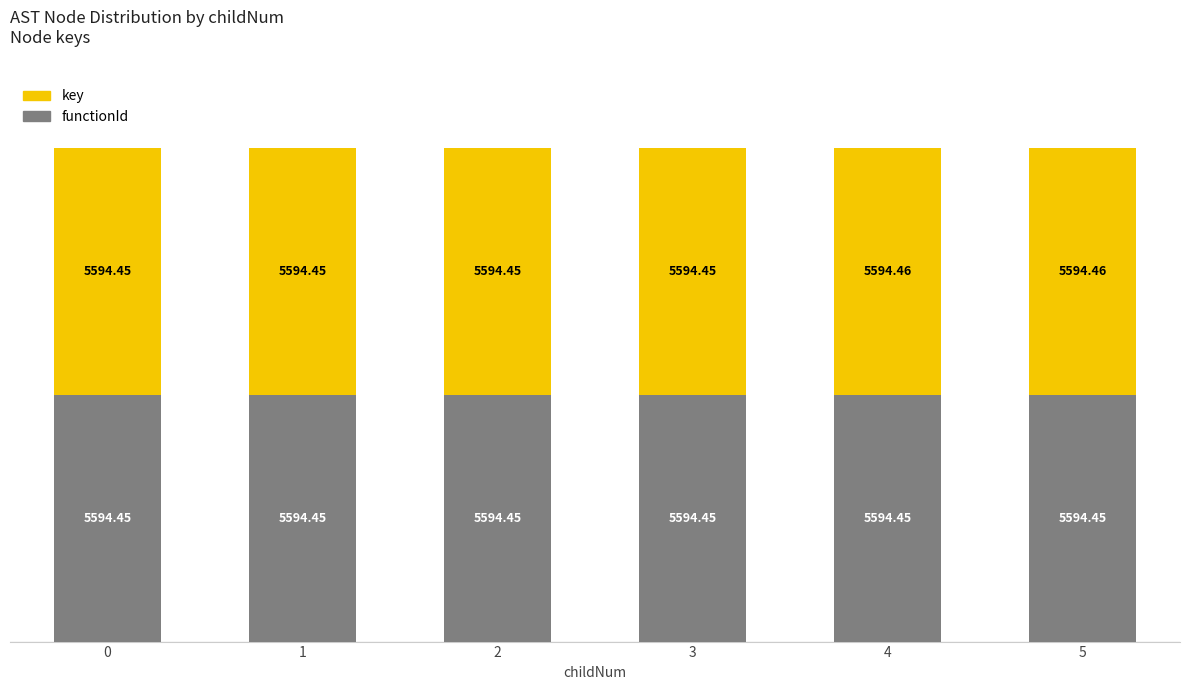

What is the total value across all series at 3?

11188.9